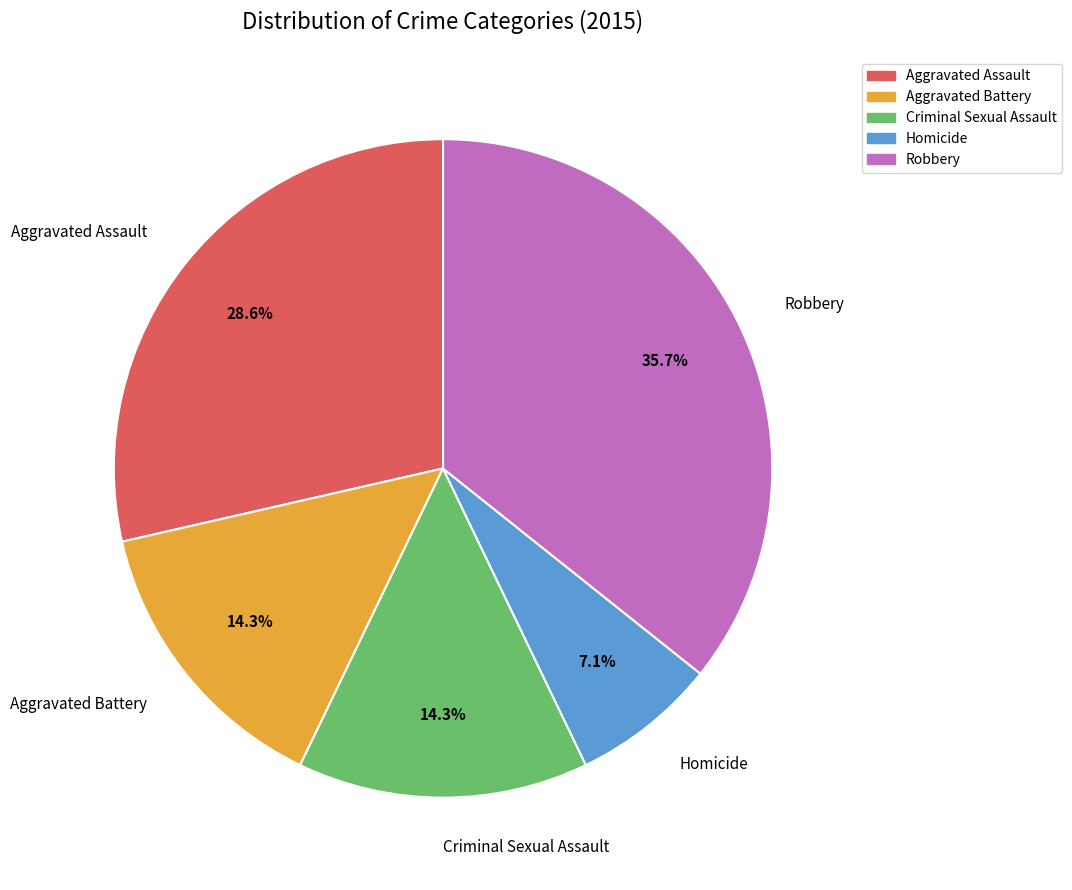

Between Aggravated Assault and Robbery, which is larger?

Robbery